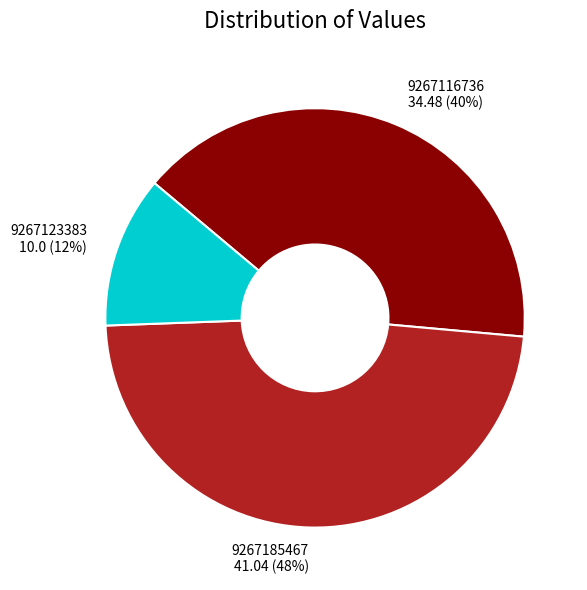

Which category has the biggest portion of the pie?

9267185467